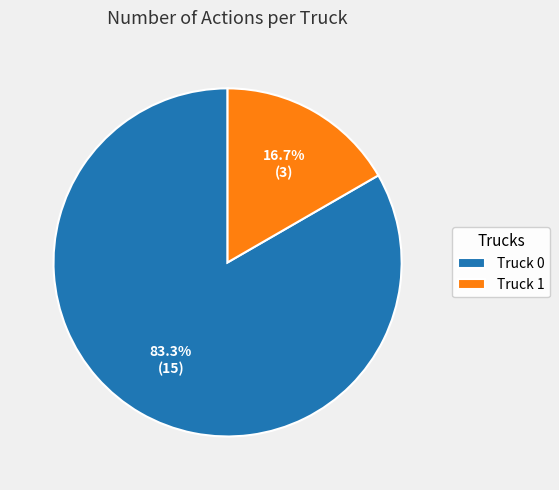

The Truck 0 slice represents 83% of the pie. True or false?

True